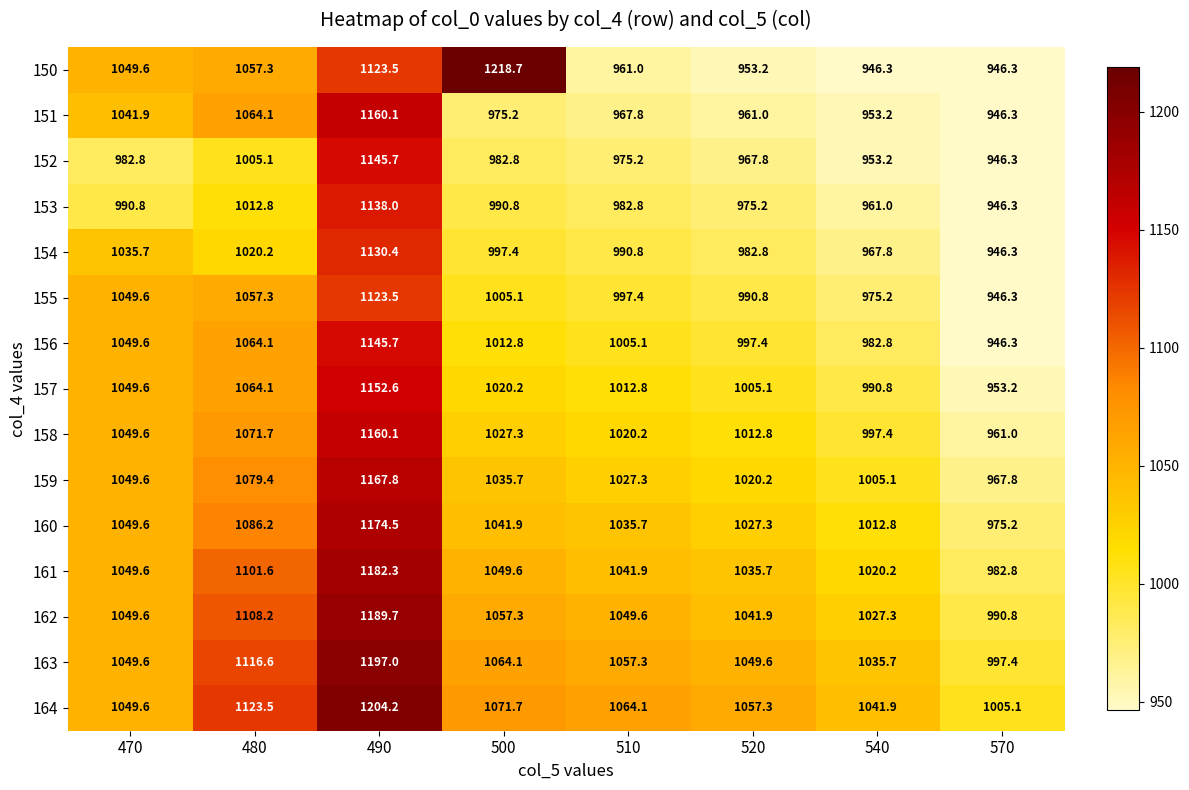

Rank the categories by 160 value from highest to lowest.

490, 480, 470, 500, 510, 520, 540, 570